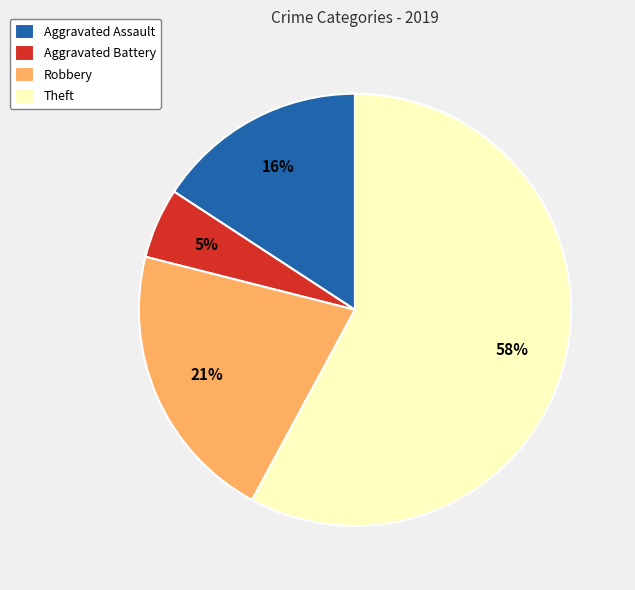

To the nearest percent, what percentage of the pie is Theft?

58%